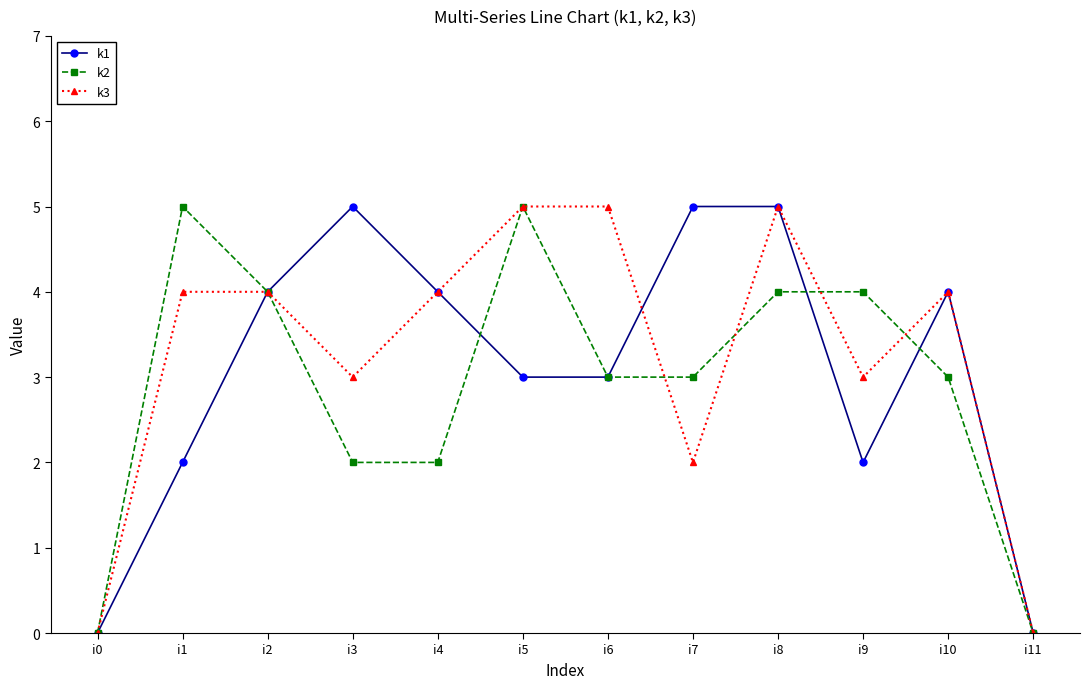

What is the average value of the k3 series?

3